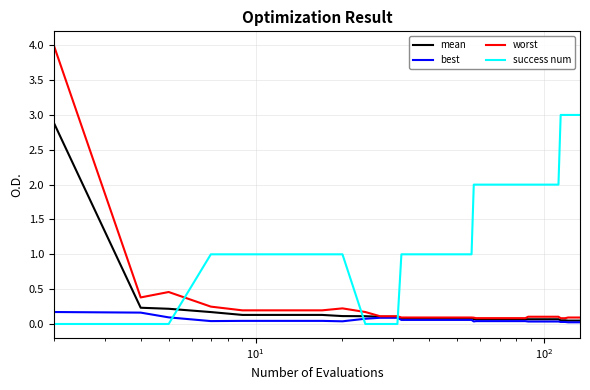

How many times do success num and worst cross each other?

3